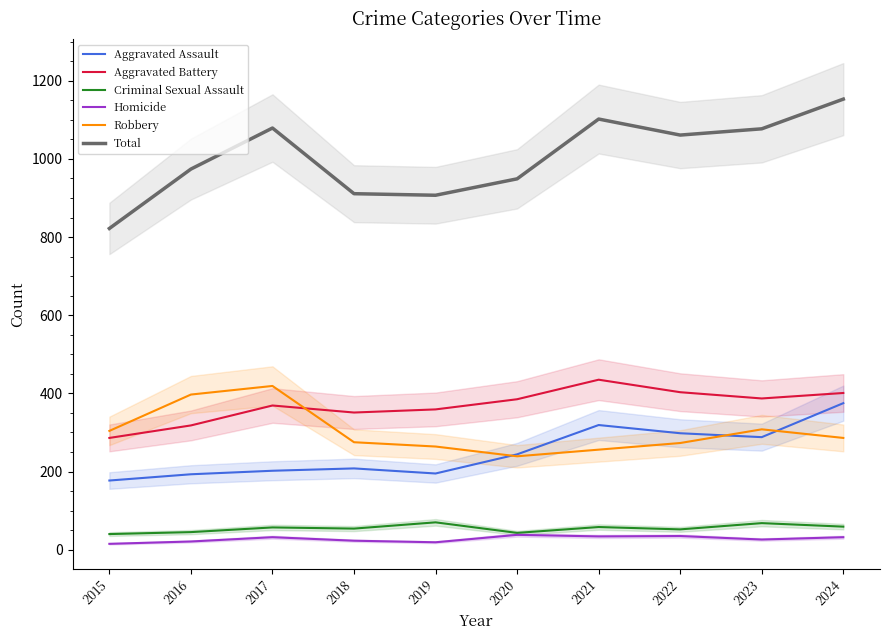

Read the Aggravated Assault value at 2022, to the nearest 50.

300